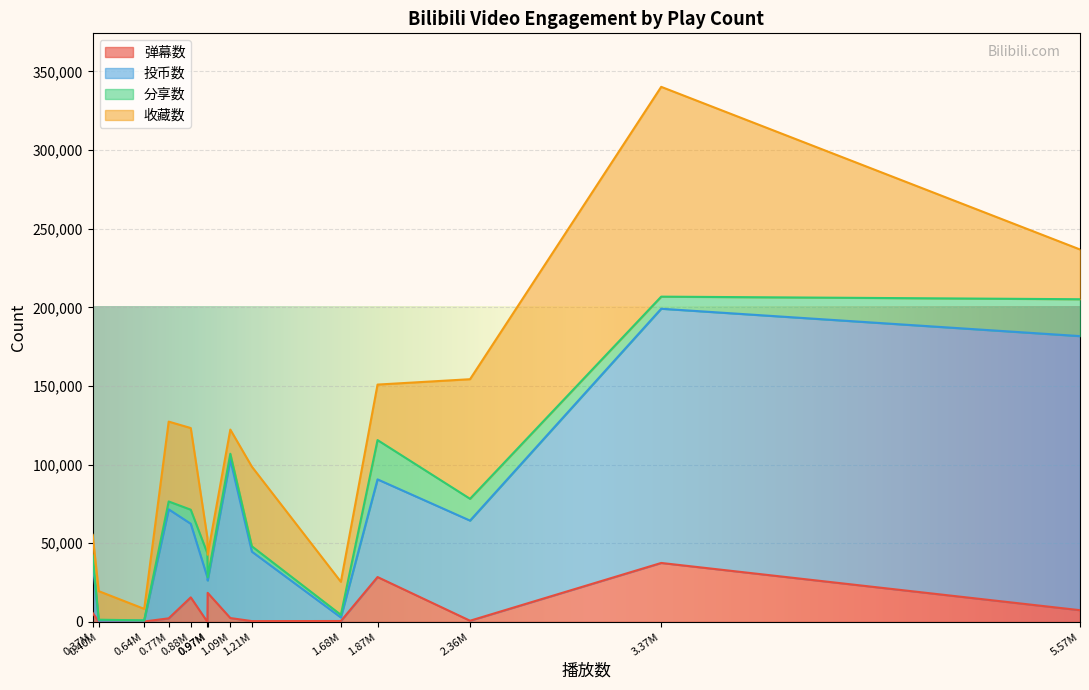

At which label does 分享数 reach its peak?

1874249